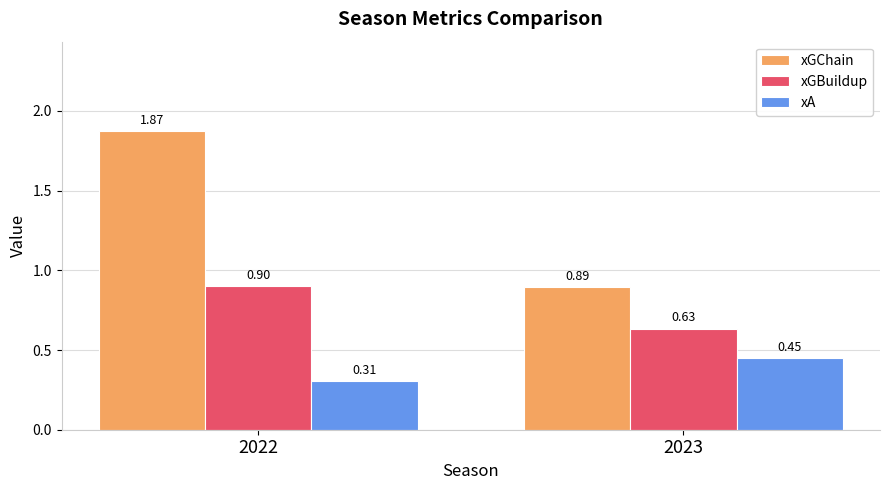

What is the difference between the highest and lowest values at 2022?

1.6